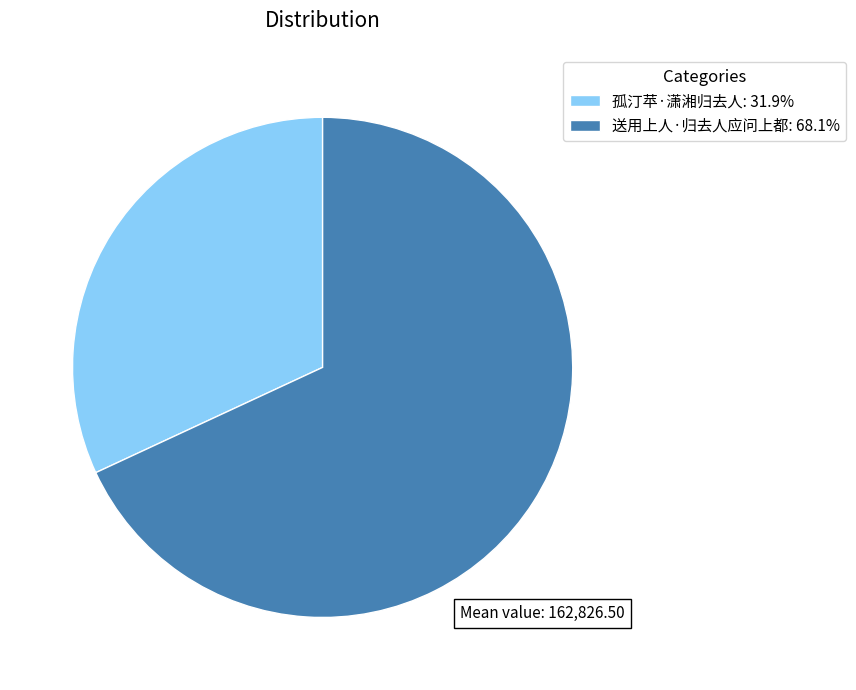

How many segments does this pie chart have?

2